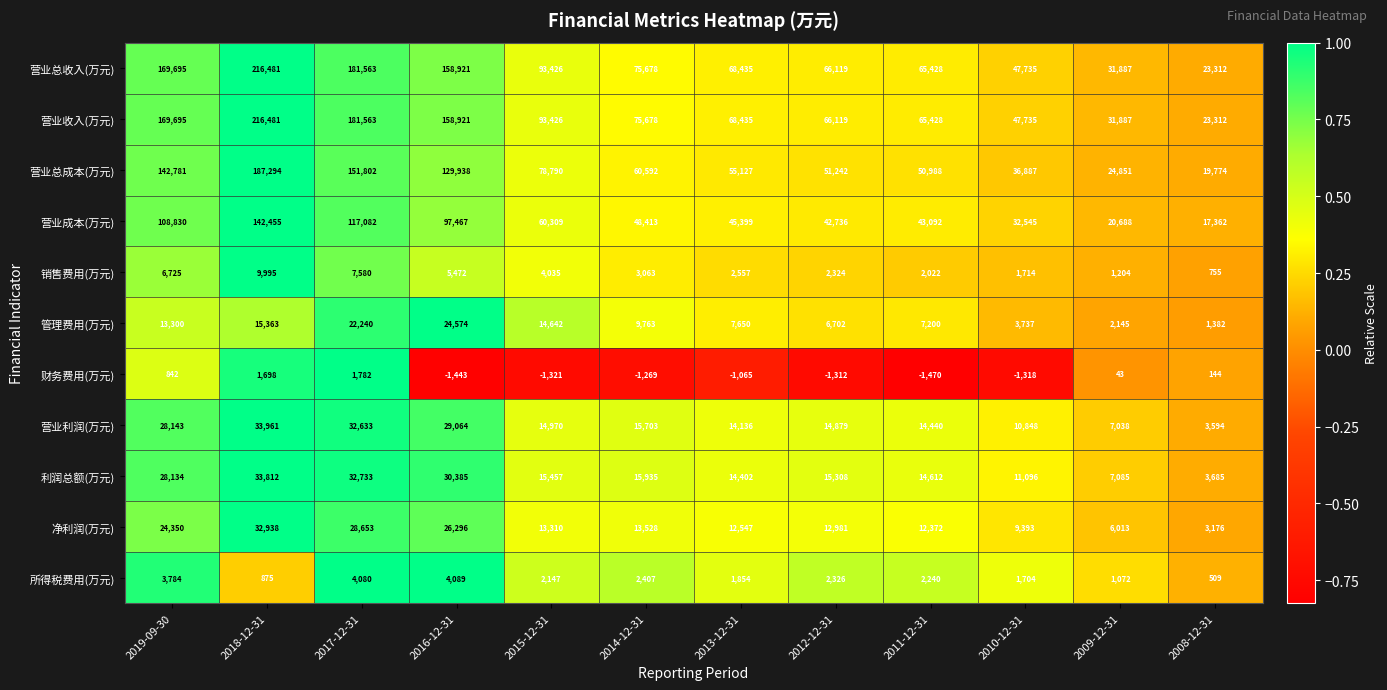

The value of 营业收入(万元) at 2017-12-31 is 236570. True or false?

False